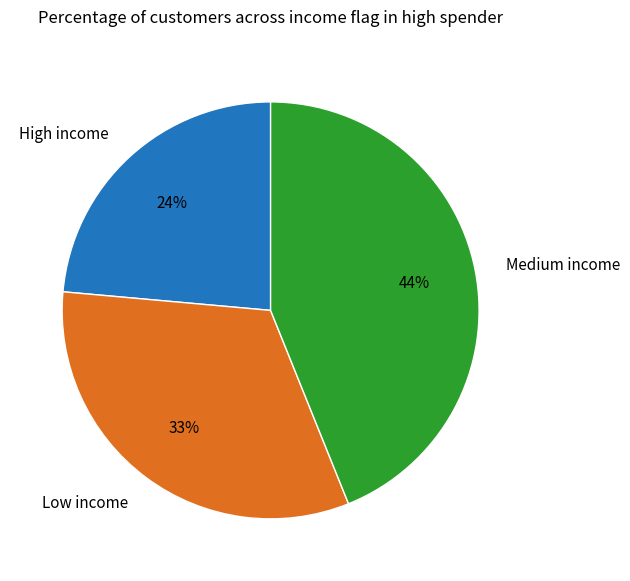

Which slice is the largest?

Medium income